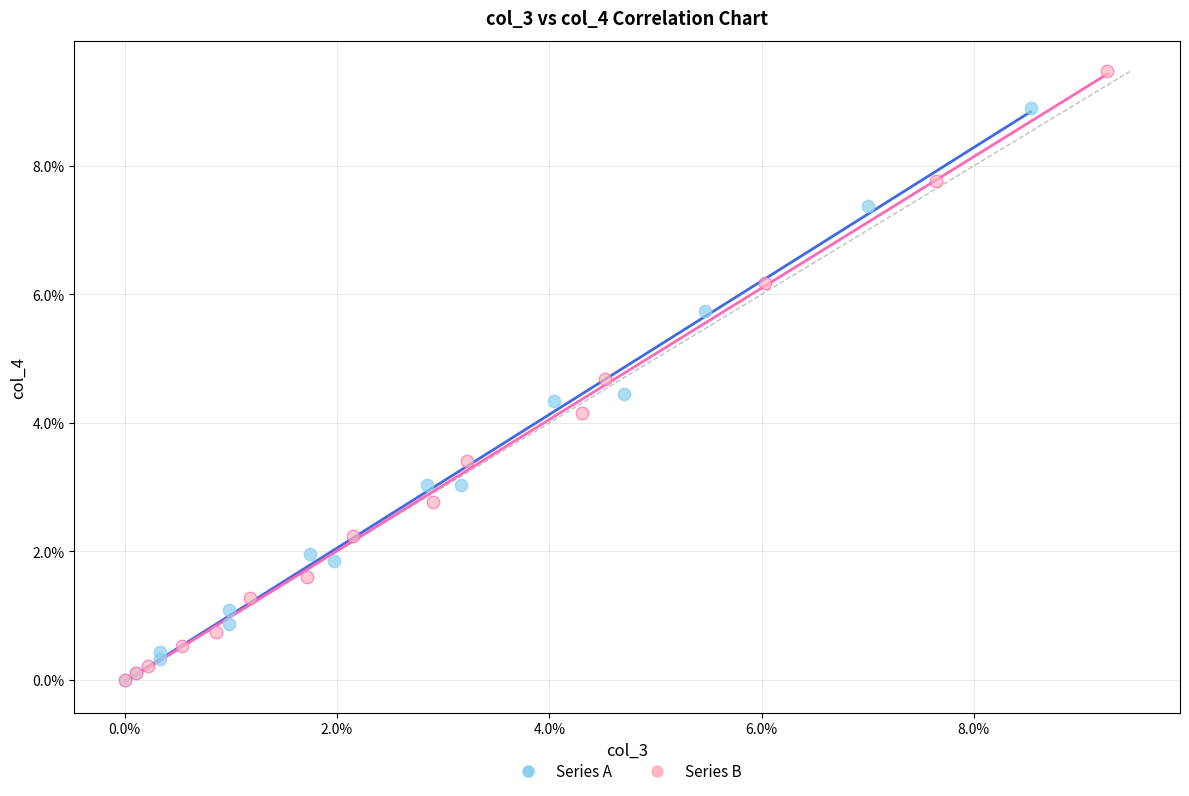

Which series reaches the maximum Y coordinate?

Series B